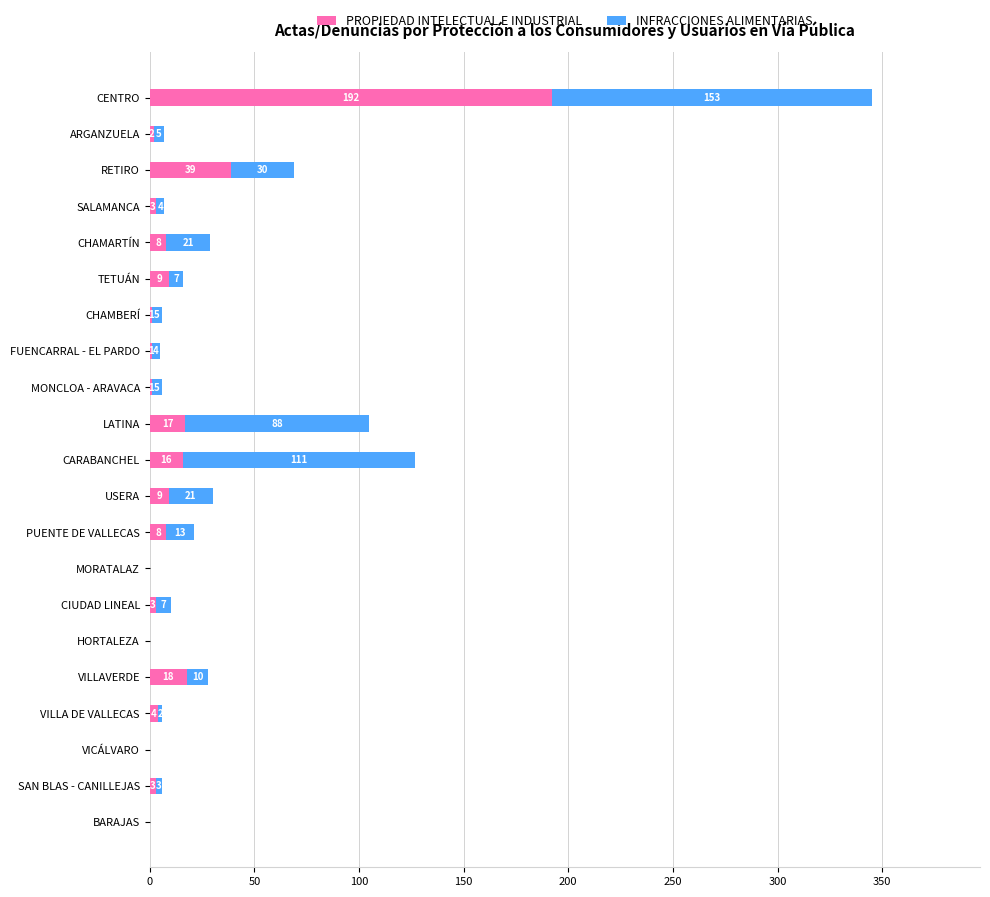

Where is PROPIEDAD INTELECTUAL E INDUSTRIAL nearest to the value 96?

RETIRO